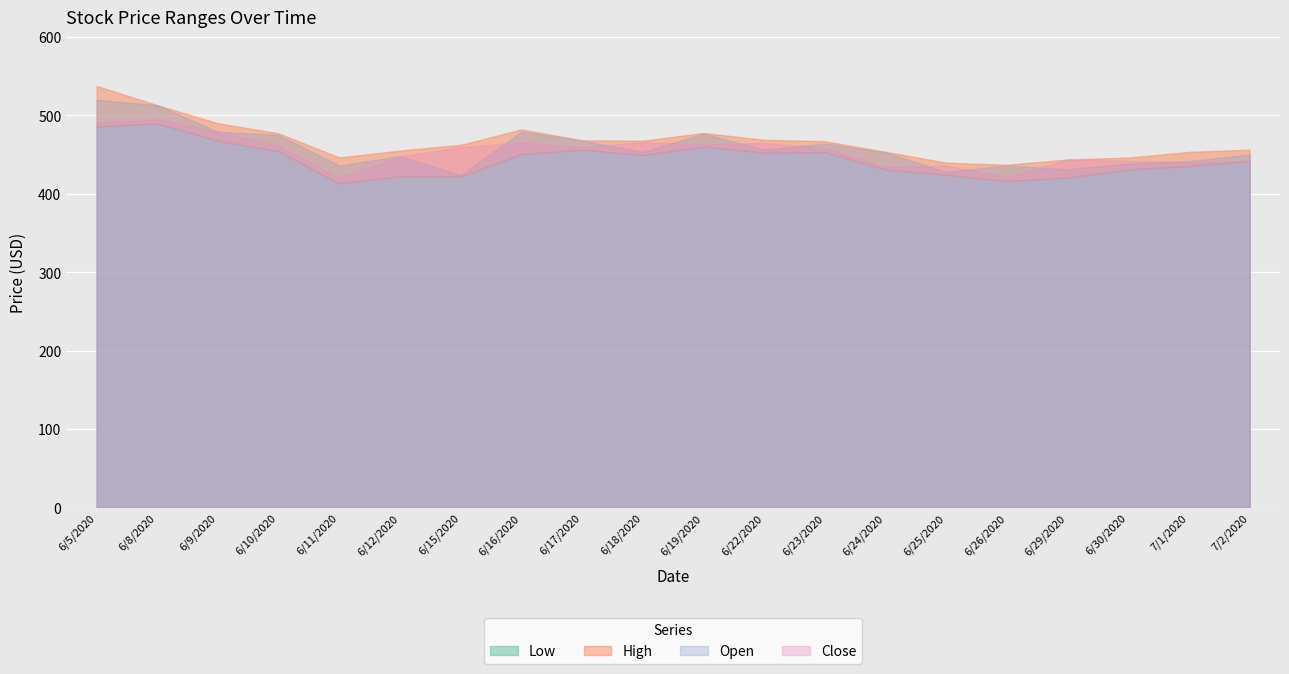

Is it true that High equals 181.0 at 6/16/2020?

False